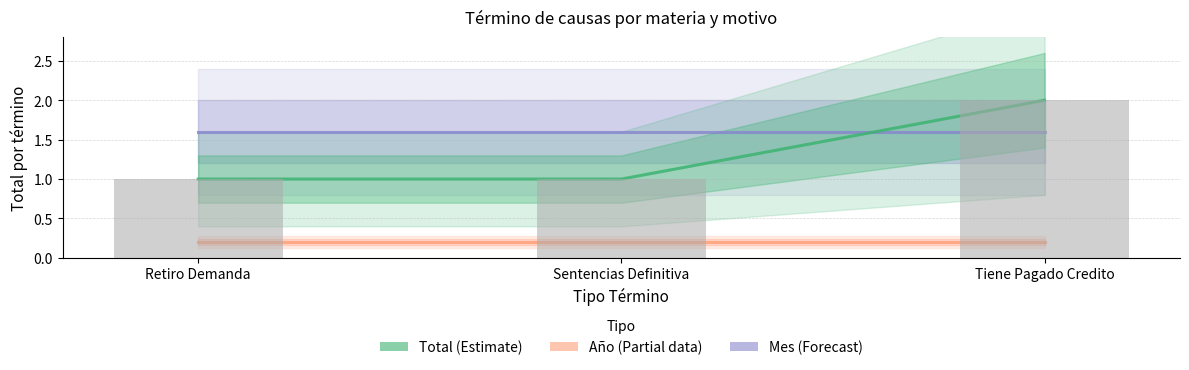

At how many categories does at least one series exceed 0?

3